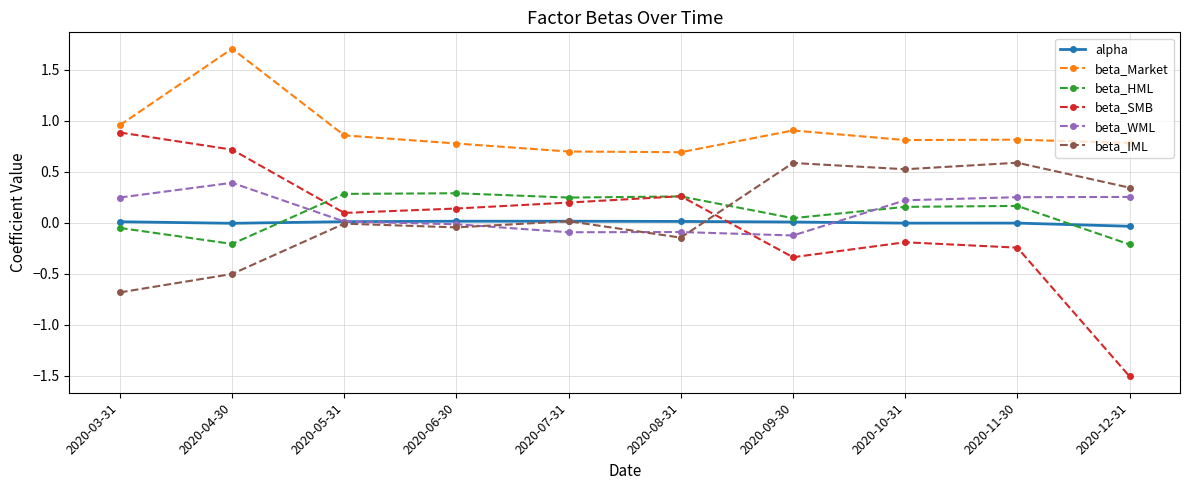

At how many categories does at least one series exceed 0?

10